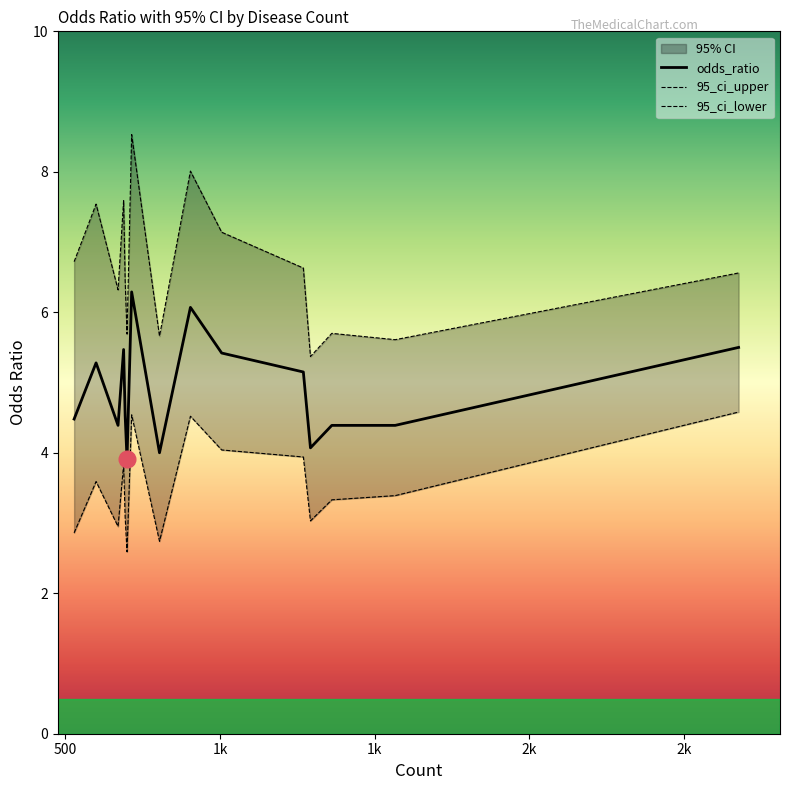

What is the minimum value for odds_ratio?

3.9